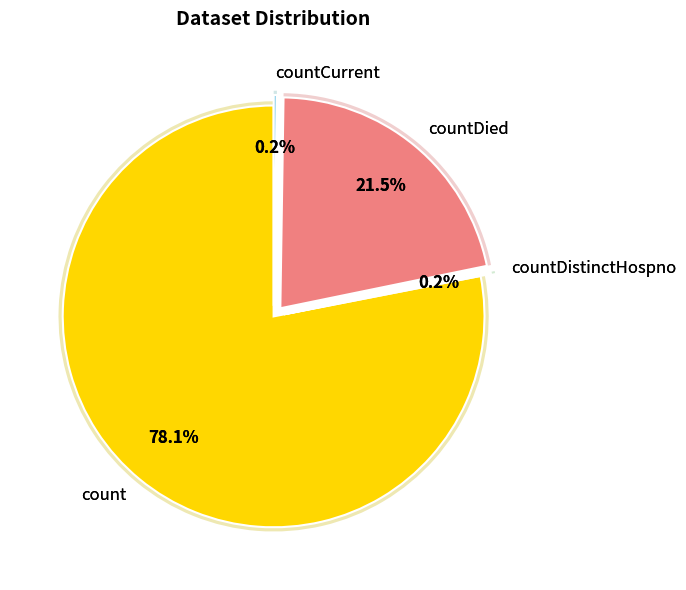

Rank the categories by value from lowest to highest.

countDistinctHospno, countCurrent, countDied, count